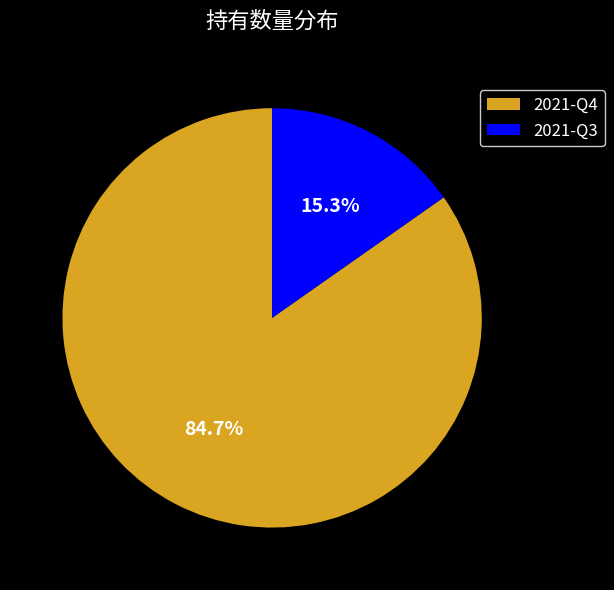

Rank the categories by value from highest to lowest.

2021-Q4, 2021-Q3